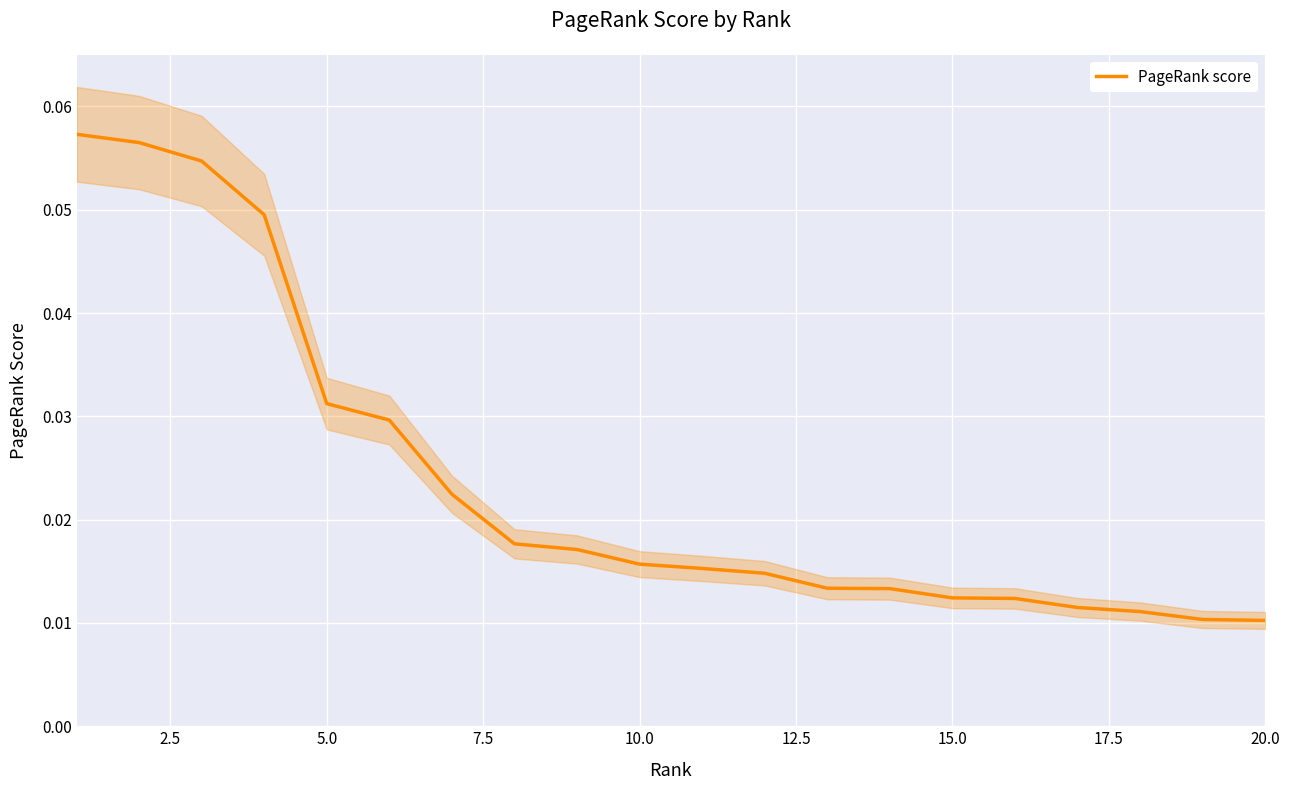

The value at 5.0 is 0.0. True or false?

False